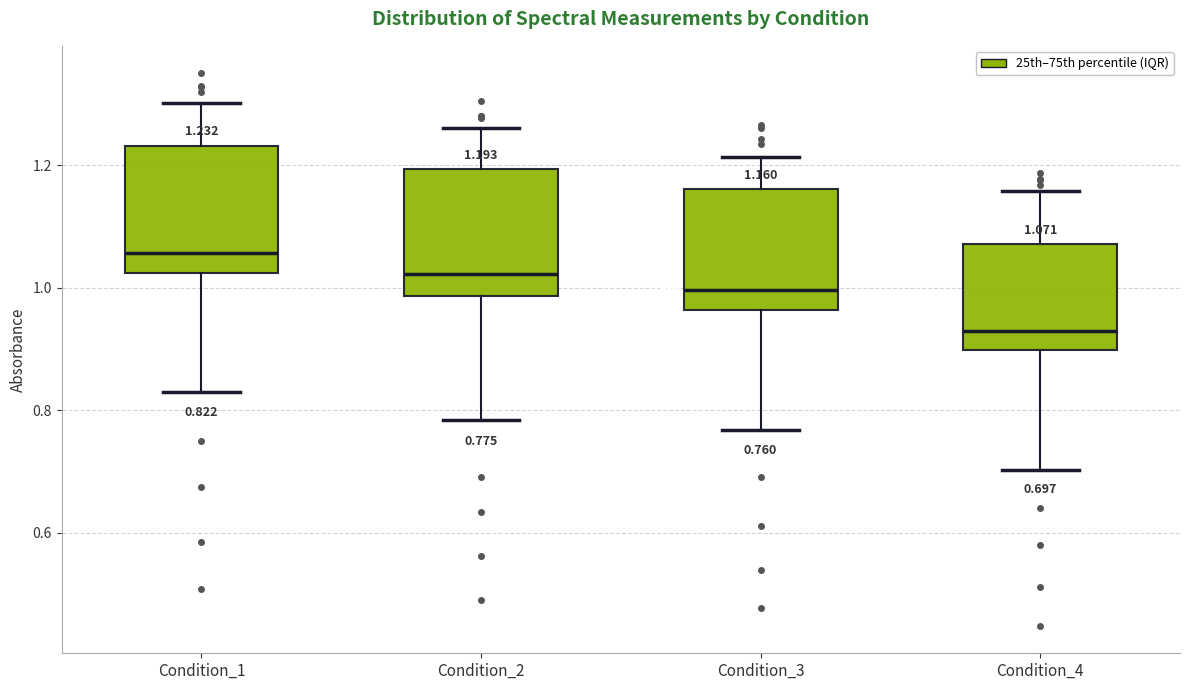

Which box has the lowest median line?

Condition_4